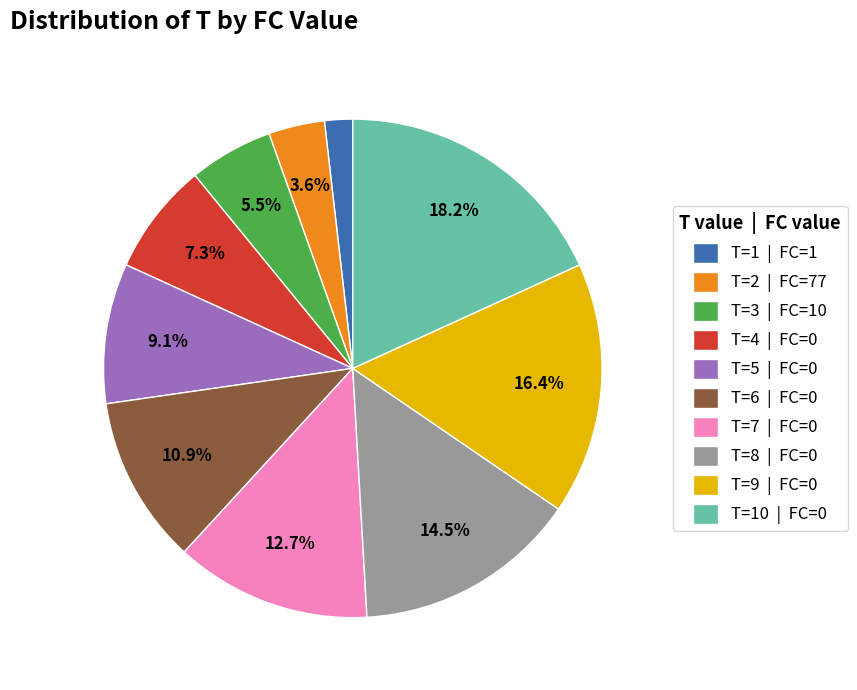

What is the largest slice in the pie chart?

T=10 | FC=0